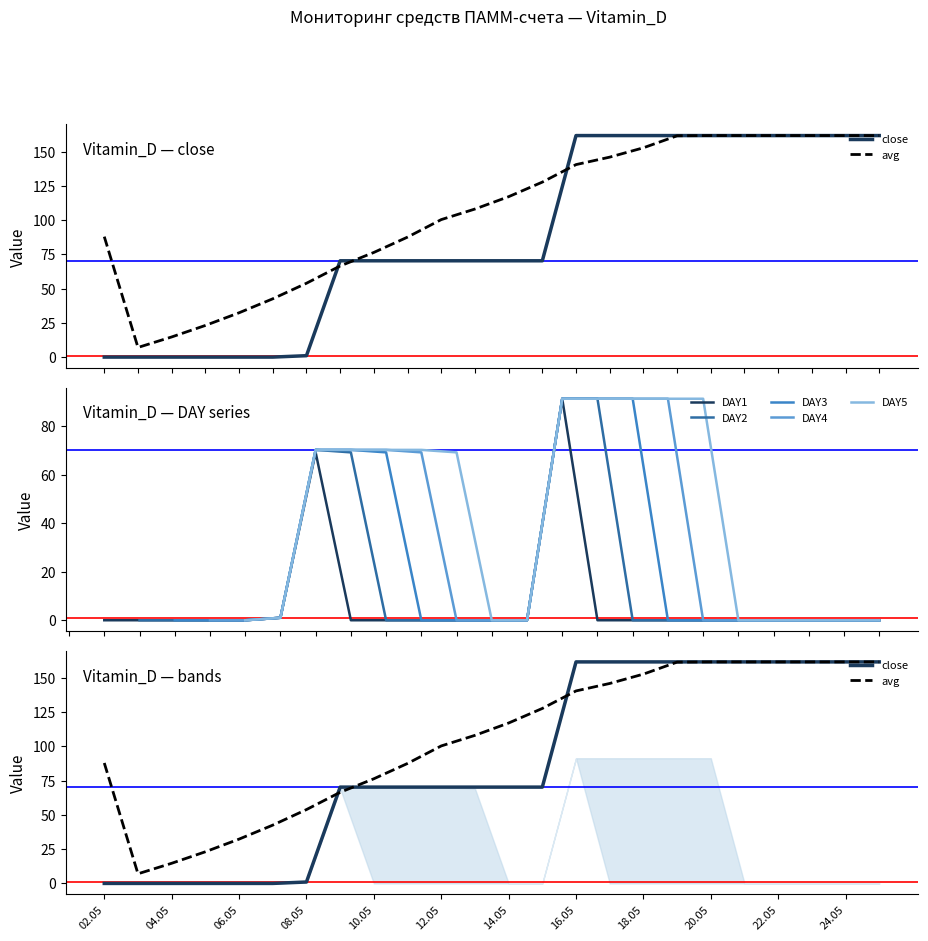

What is the highest value of the DAY1 series?

91.4